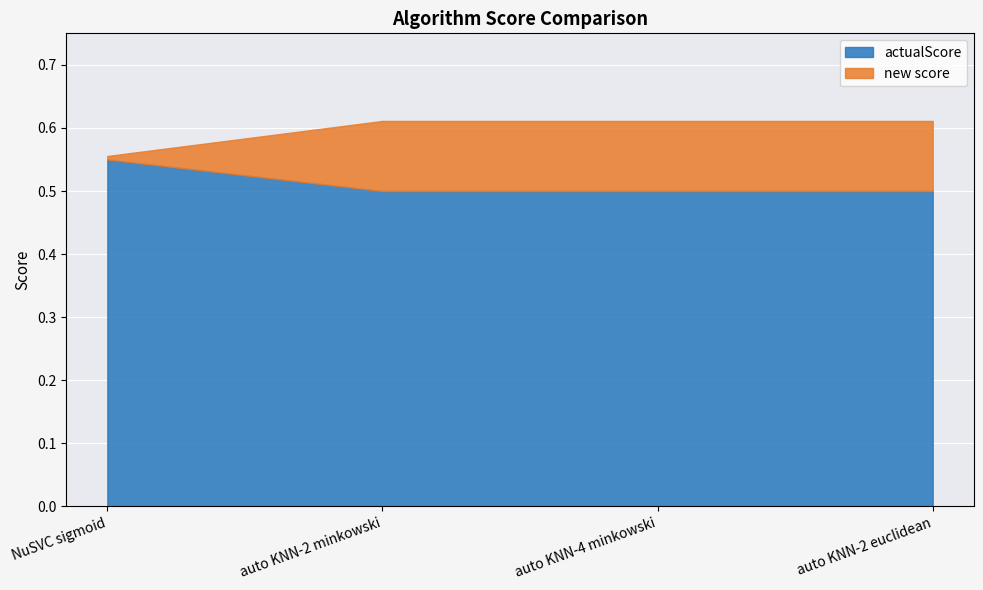

What is the sum of all new score values?

2.4